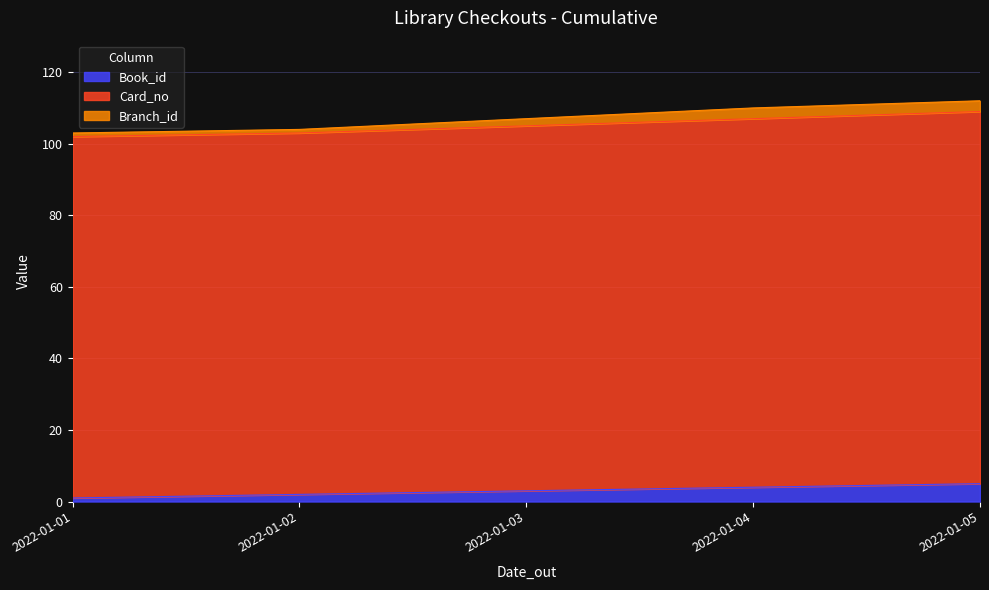

What is the highest value of the Book_id series?

5